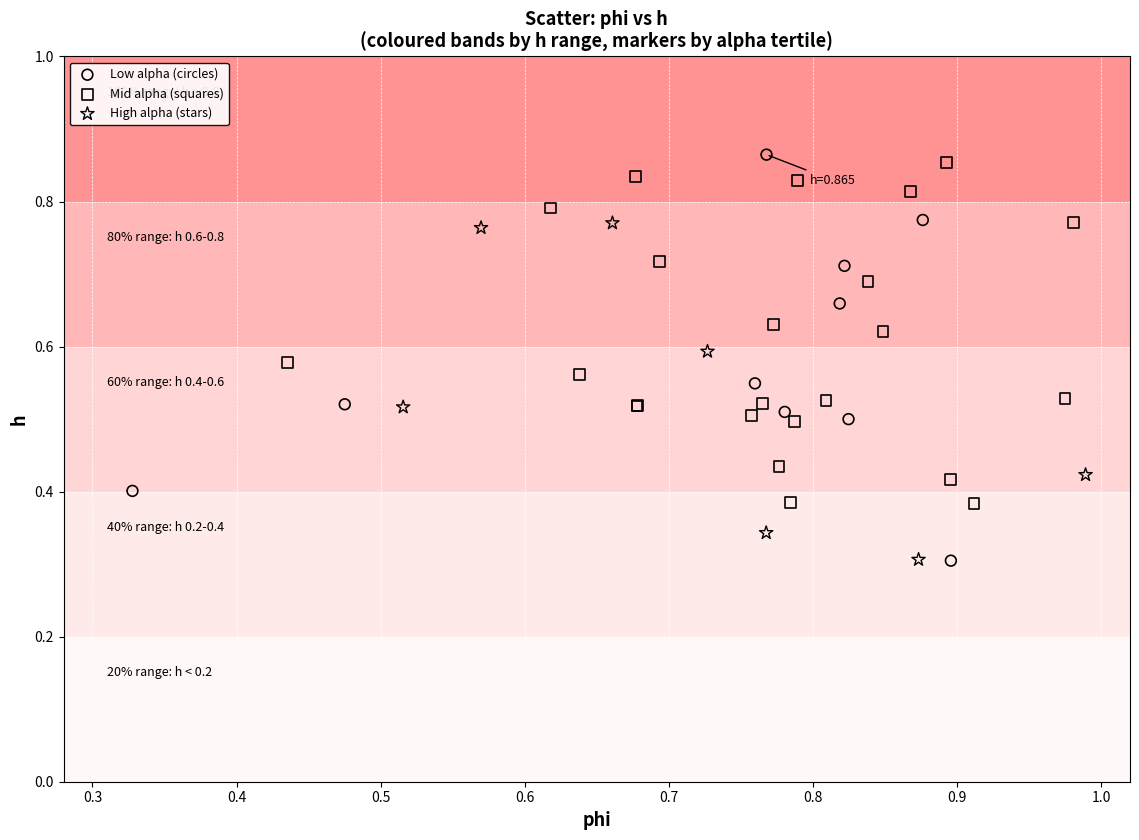

Which series has the largest Y range (max minus min)?

Low alpha (circles)